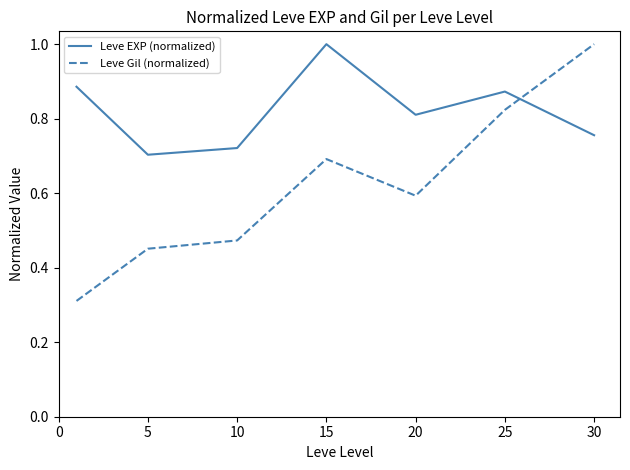

Which series has the largest total across all categories?

Leve EXP (normalized)